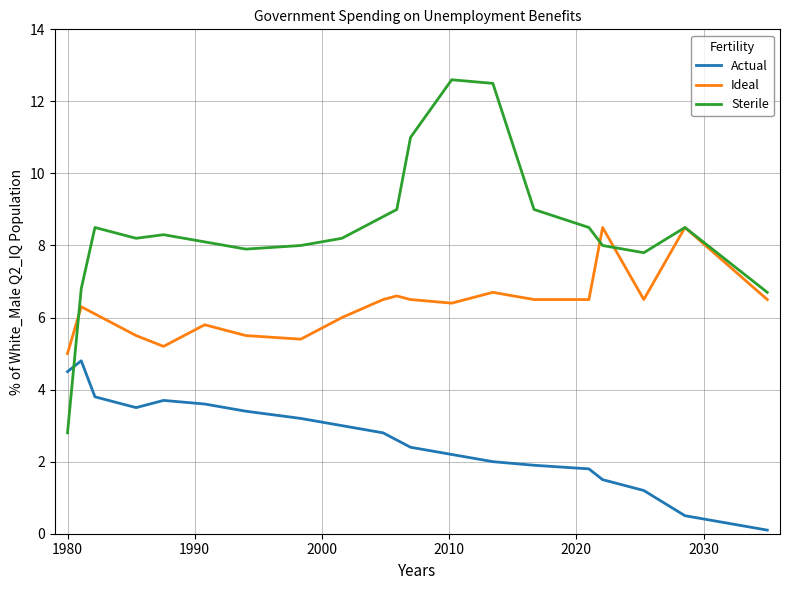

Which series has the largest total across all categories?

Sterile